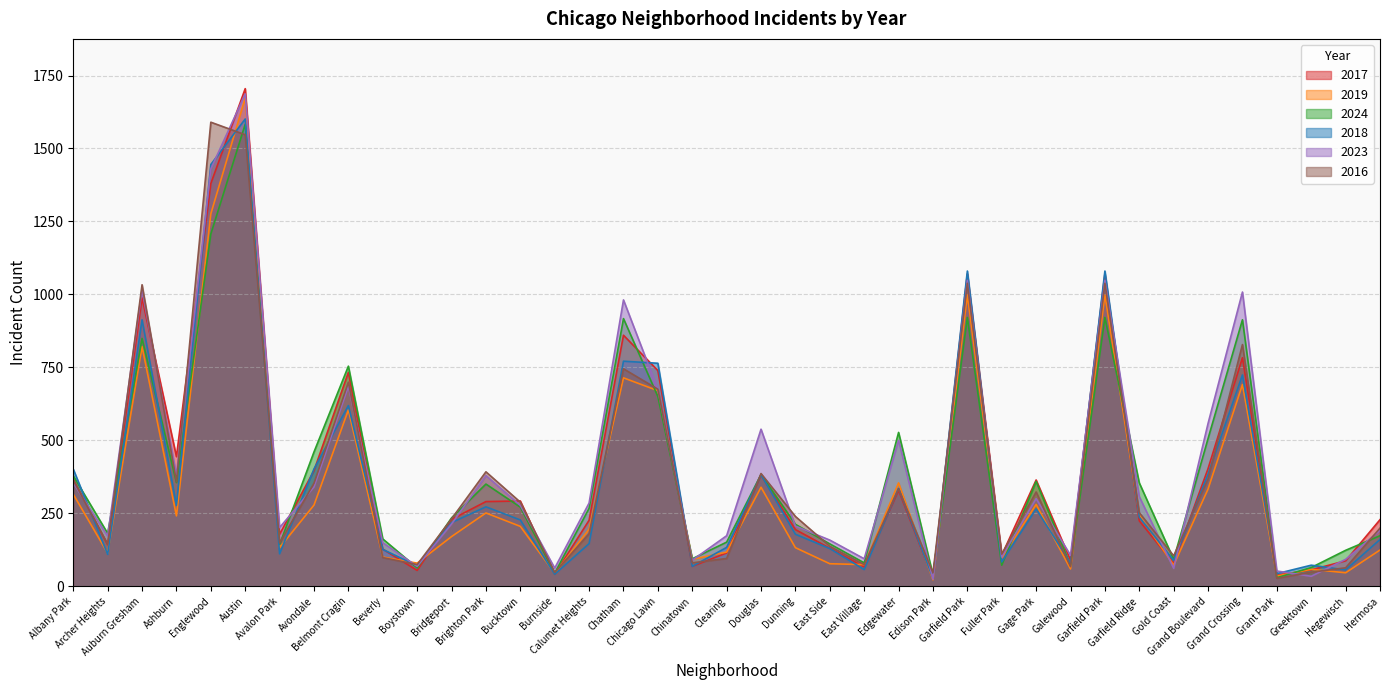

Between Avalon Park and Boystown, which is larger?

Avalon Park